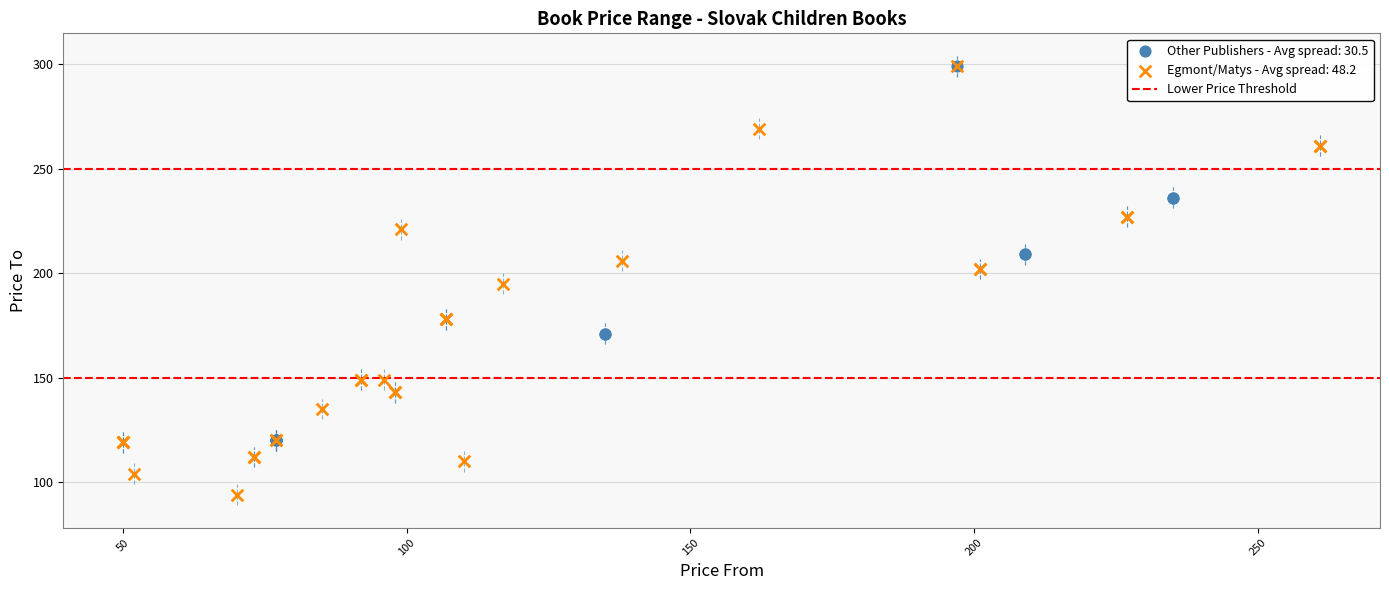

Which series contains the lowest Y value?

Egmont/Matys - Avg spread: 48.2